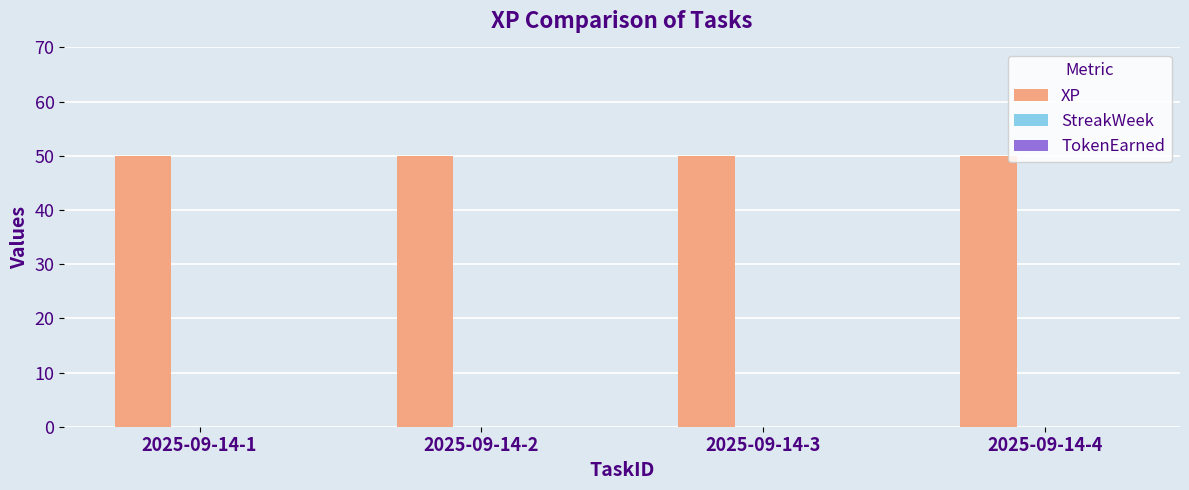

Reading right to left, extract all data points from this chart.

XP: 2025-09-14-4=50	2025-09-14-3=50	2025-09-14-2=50	2025-09-14-1=50
StreakWeek: 2025-09-14-4=0	2025-09-14-3=0	2025-09-14-2=0	2025-09-14-1=0
TokenEarned: 2025-09-14-4=0	2025-09-14-3=0	2025-09-14-2=0	2025-09-14-1=0